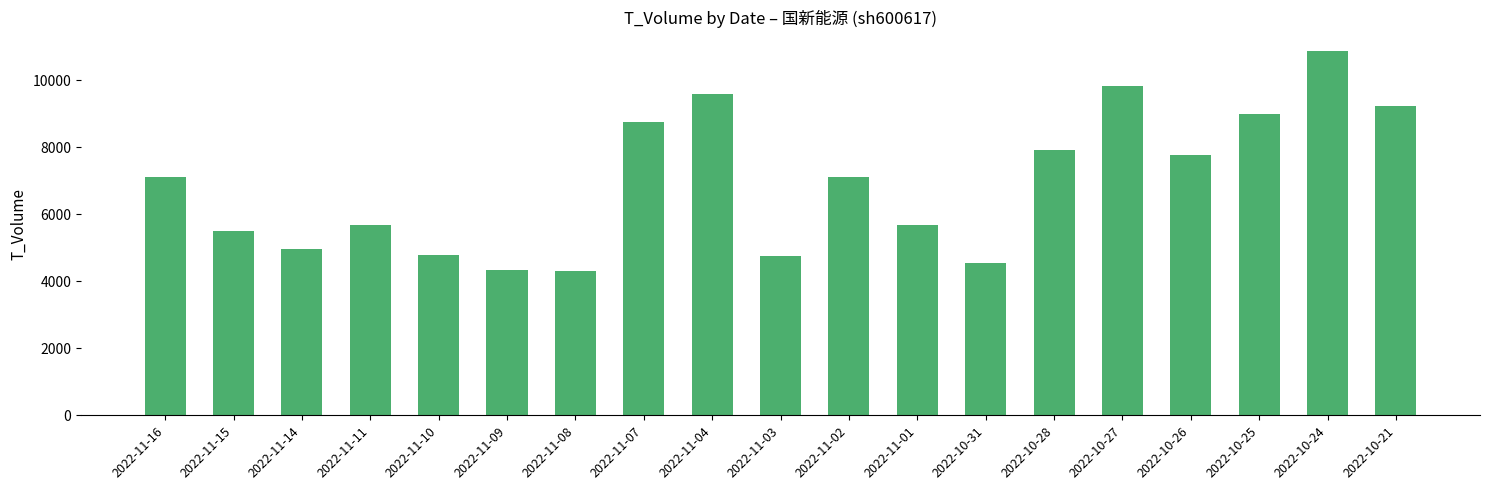

Which has a higher value, 2022-11-04 or 2022-10-31?

2022-11-04